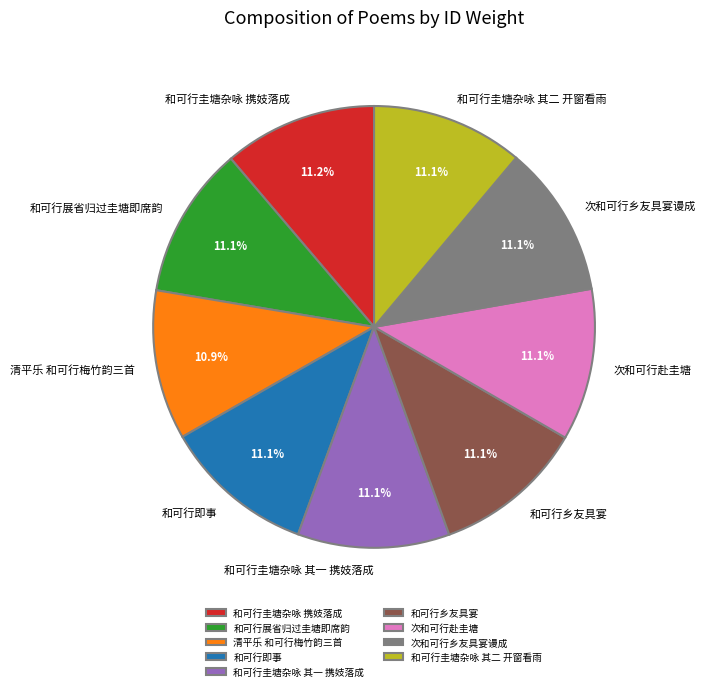

Is there a majority slice in this chart?

No